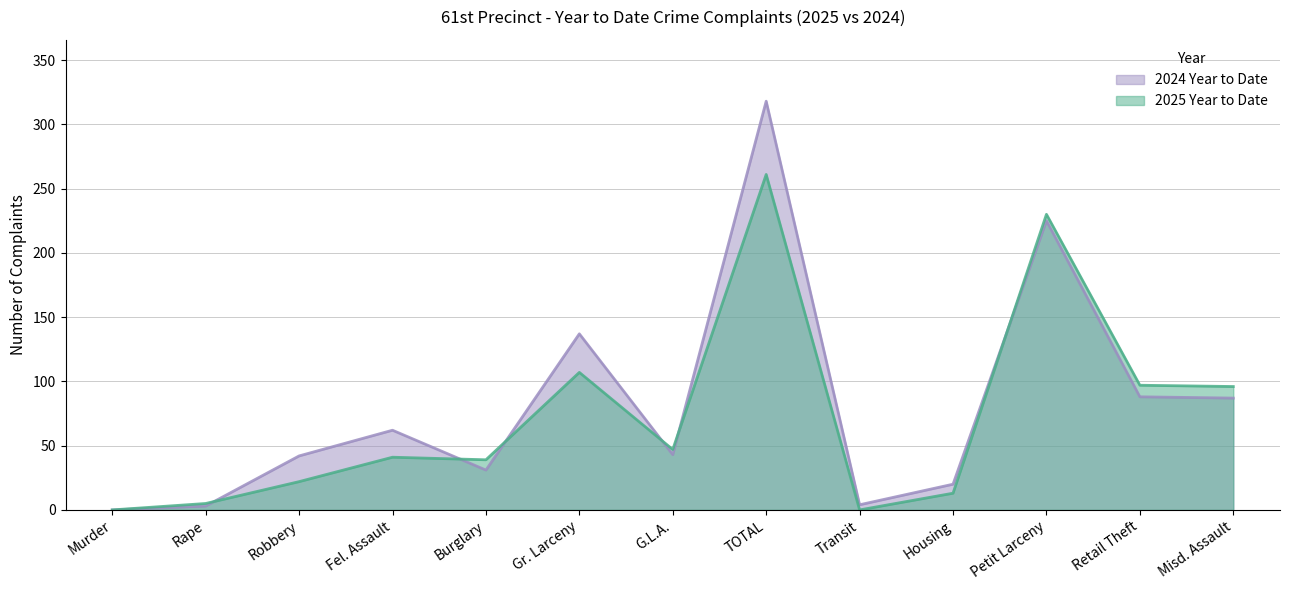

Reading left to right, list all the values displayed in this chart.

2025 Year to Date: 0	5	22	41	39	107	47	261	0	13	230	97	96
2024 Year to Date: 0	3	42	62	31	137	43	318	4	20	225	88	87